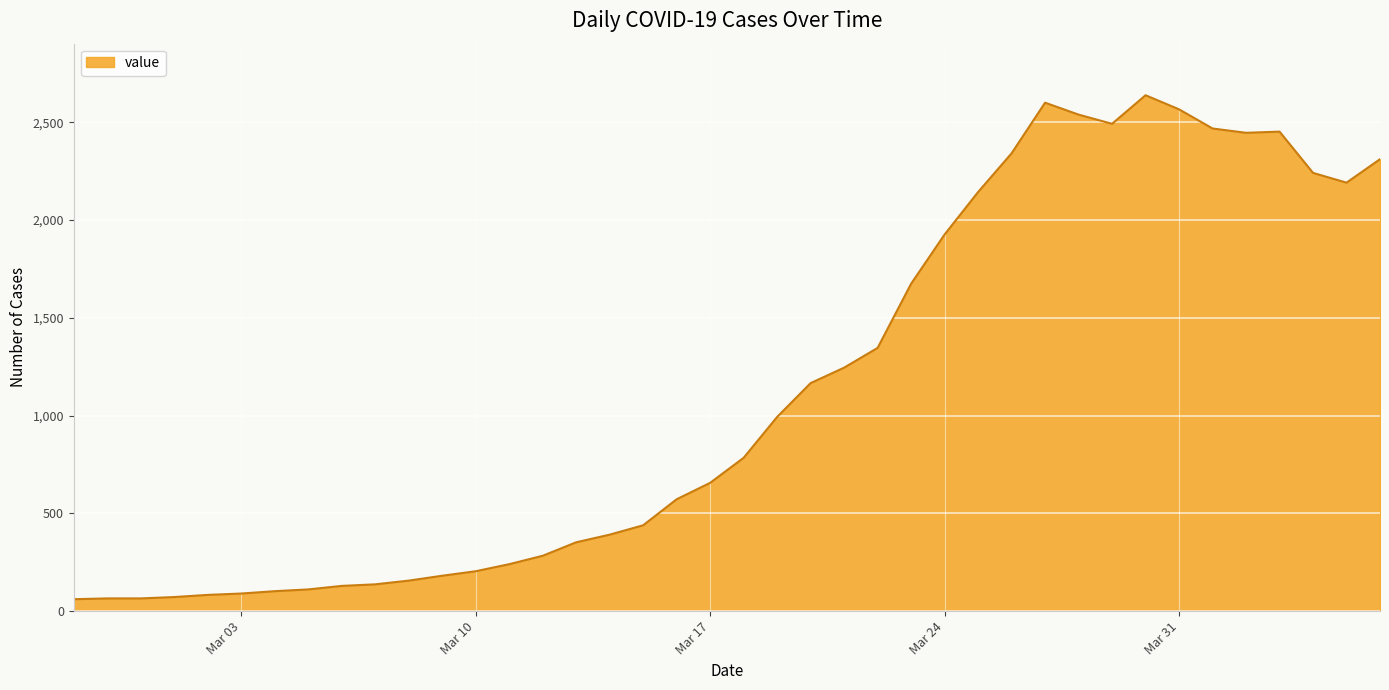

What is the difference between the maximum and minimum values?

2577